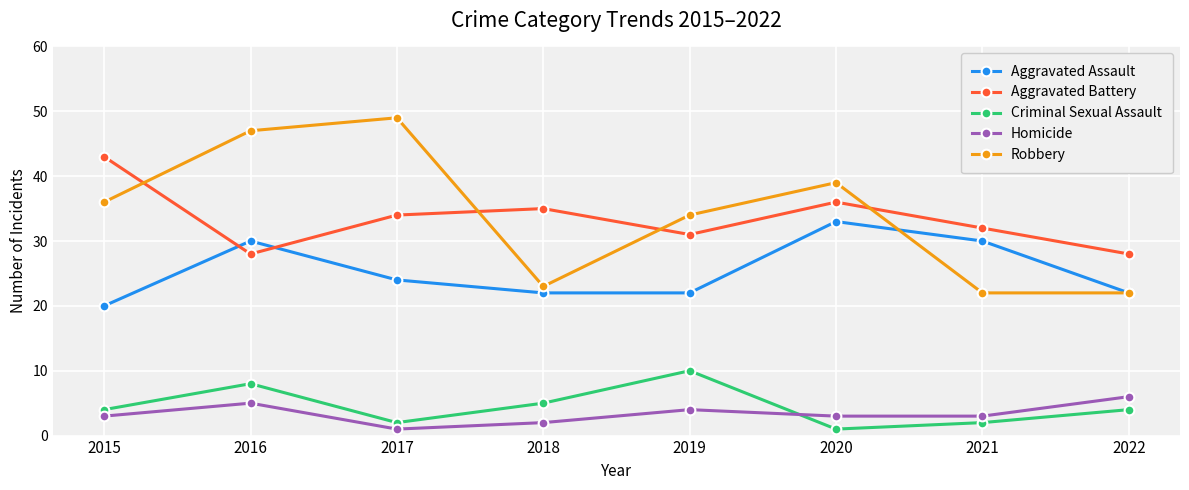

What is the difference between the maximum and second lowest values in the Aggravated Assault series?

11